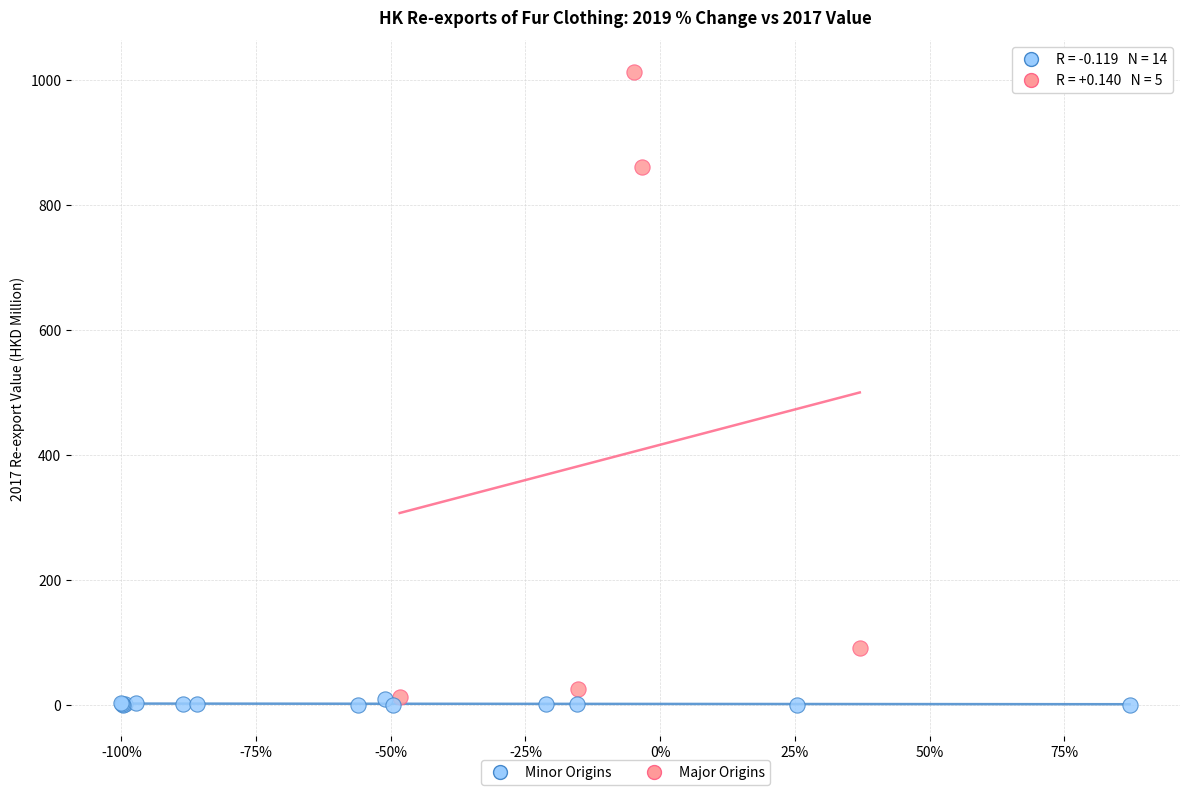

What are all the series names shown in the legend?

Minor Origins, Major Origins